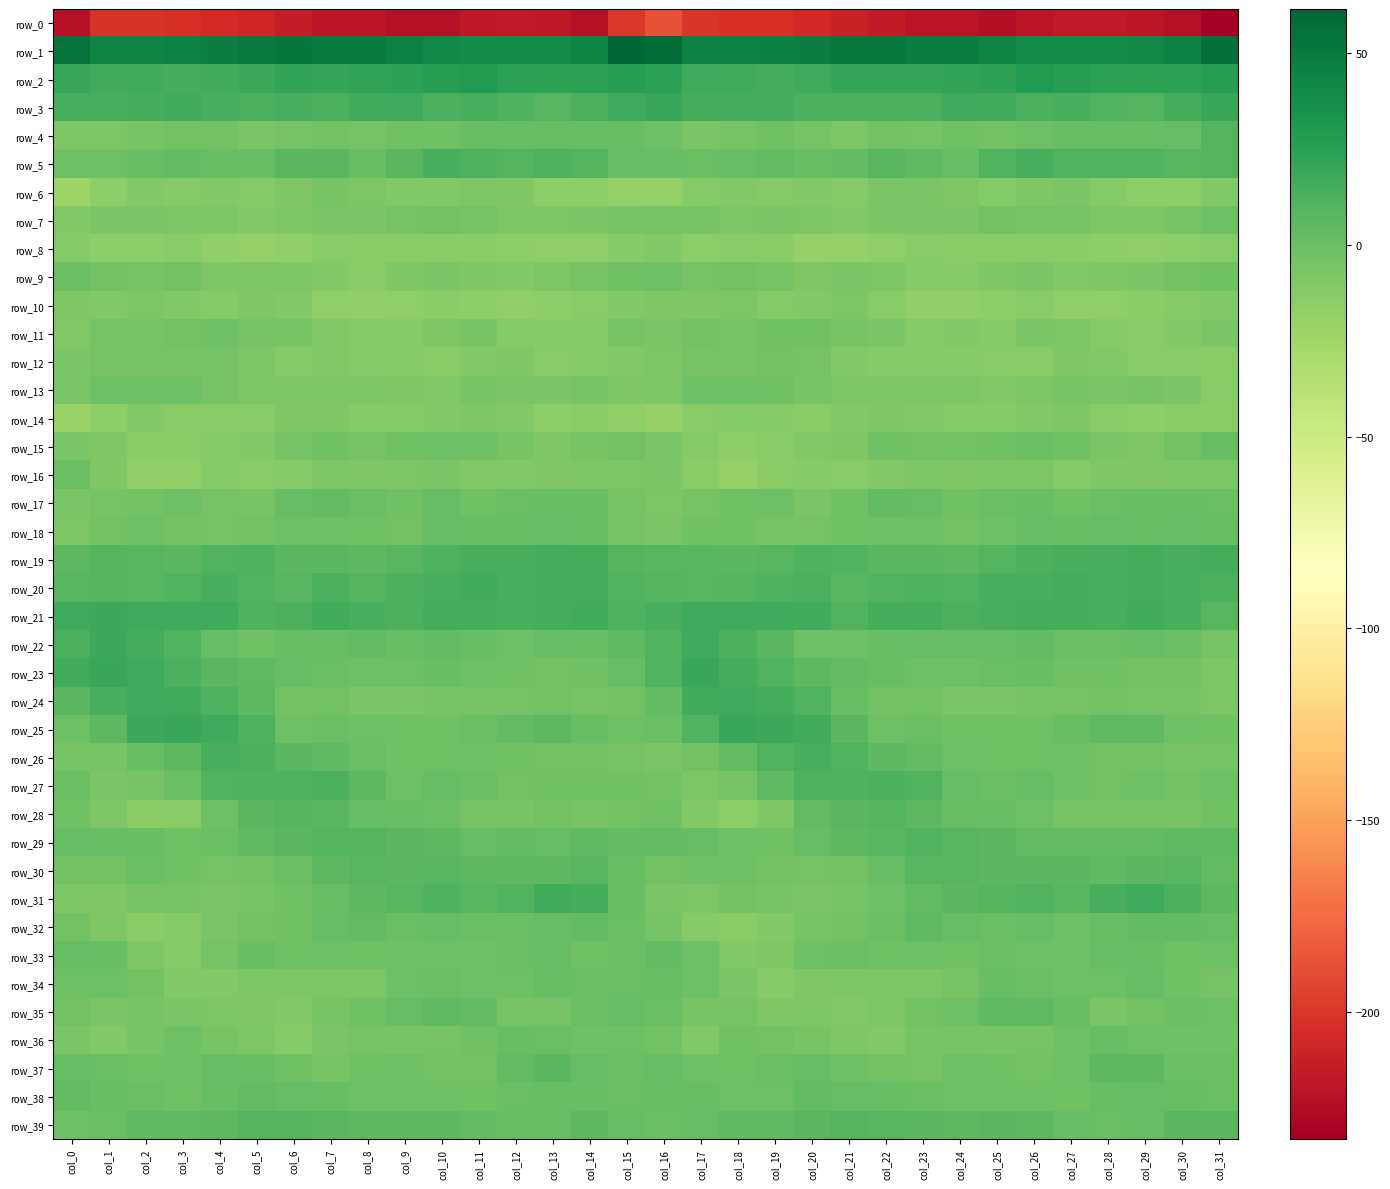

What is the difference between the highest and lowest values at col_12?

255.4